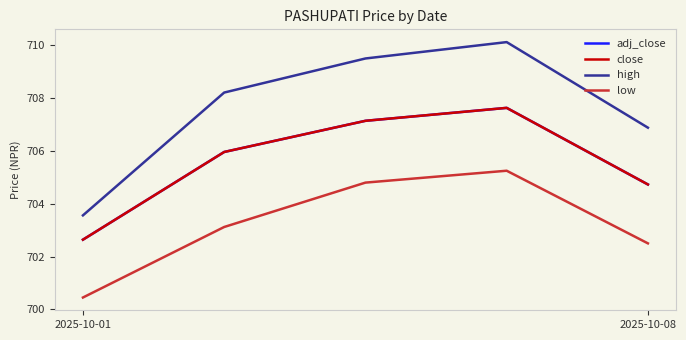

Does the chart have visible grid lines?

No